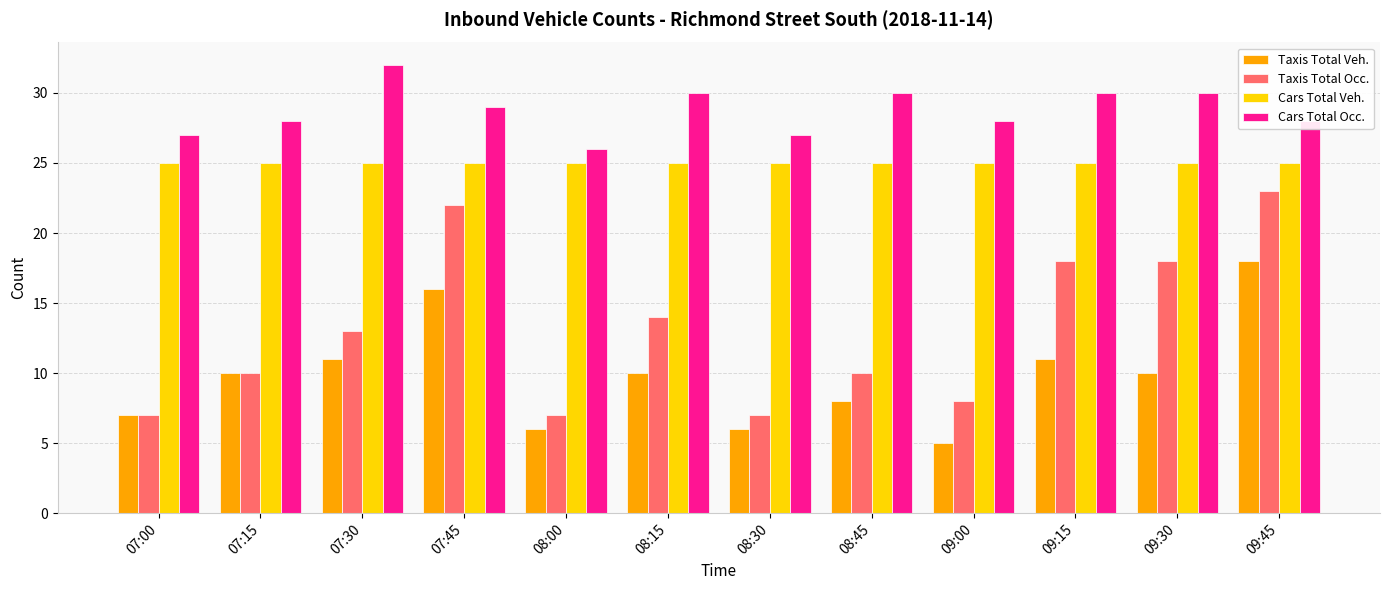

What is the minimum value for Taxis Total Occ.?

7